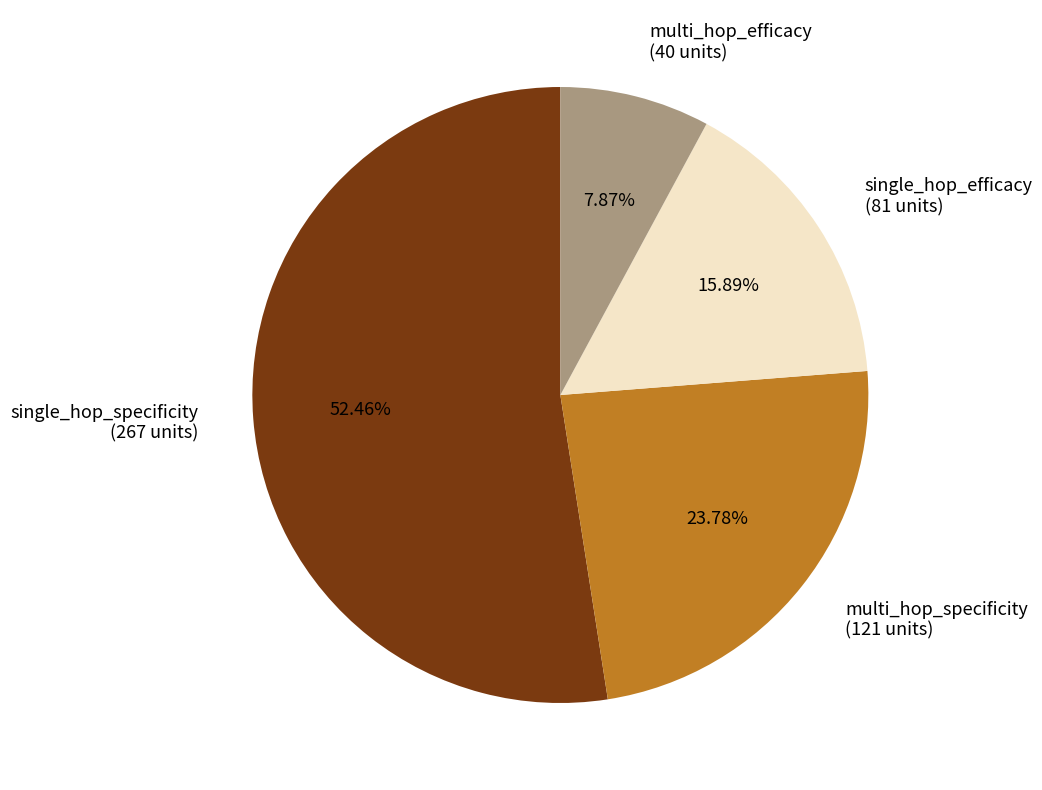

What percentage is NOT represented by multi_hop_specificity?

76.2%